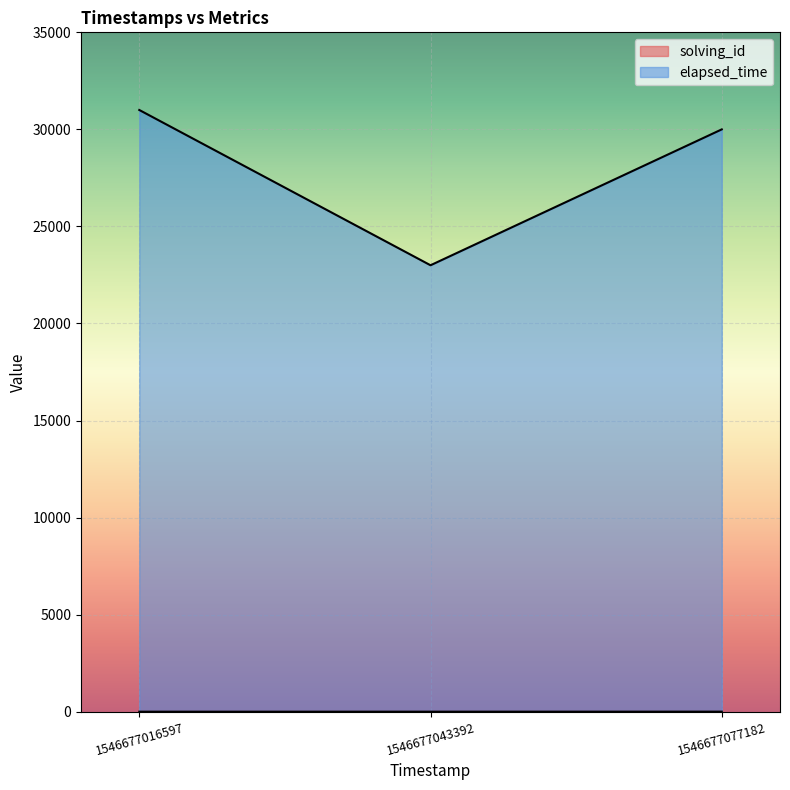

Is the value of solving_id at 1546677016597 greater than the value of elapsed_time at 1546677077182?

No